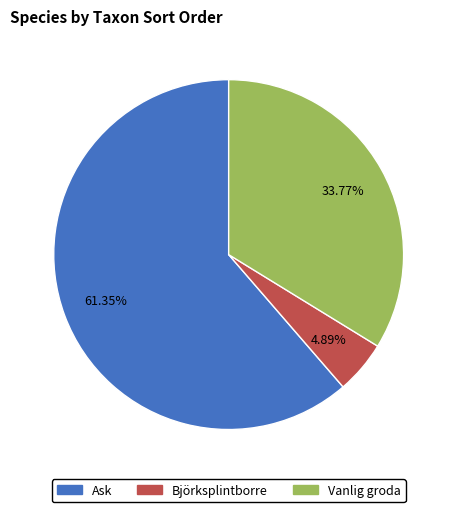

Does Ask account for over 50% of the chart?

Yes